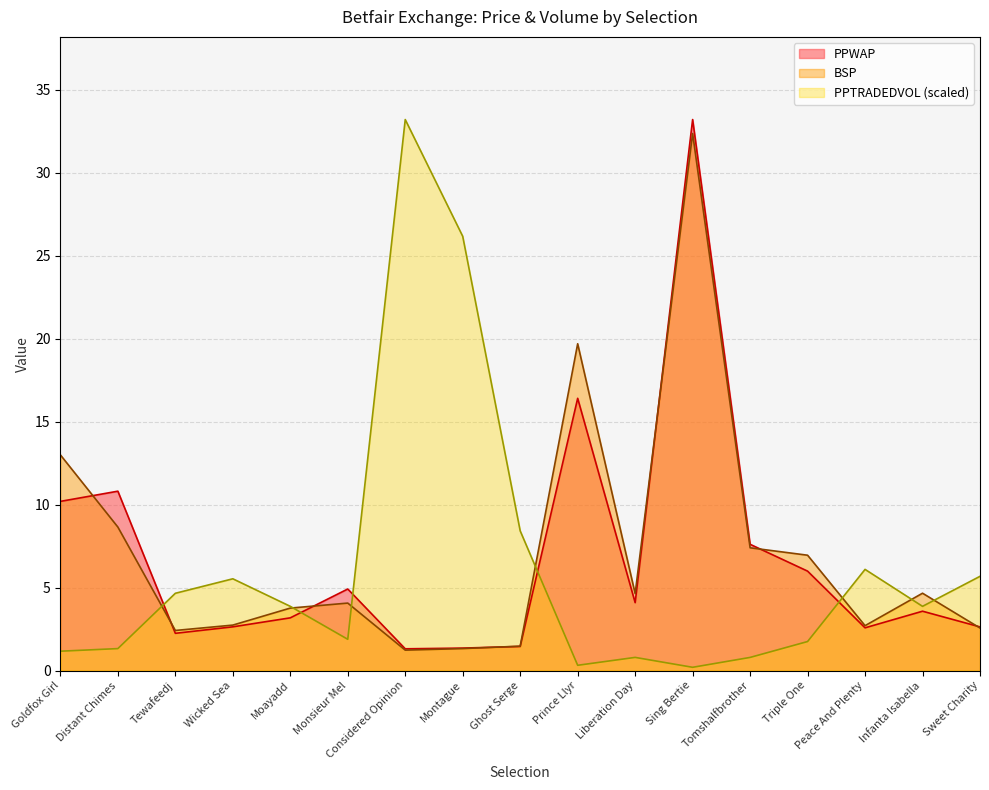

True or false: PPTRADEDVOL and BSP cross at least once.

True